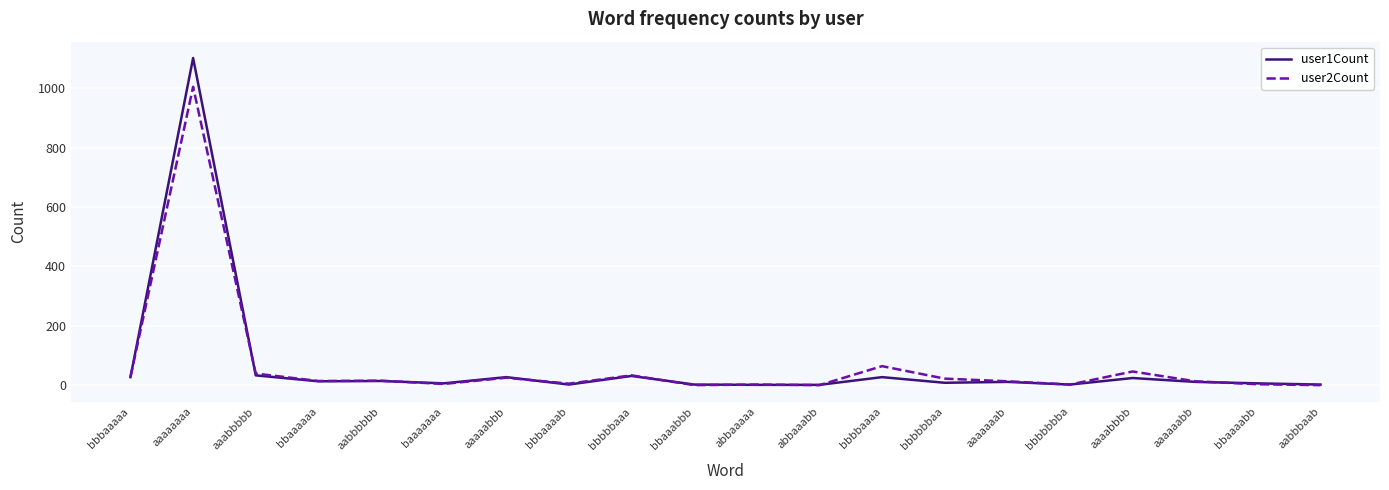

Which series has the widest spread of values?

user1Count